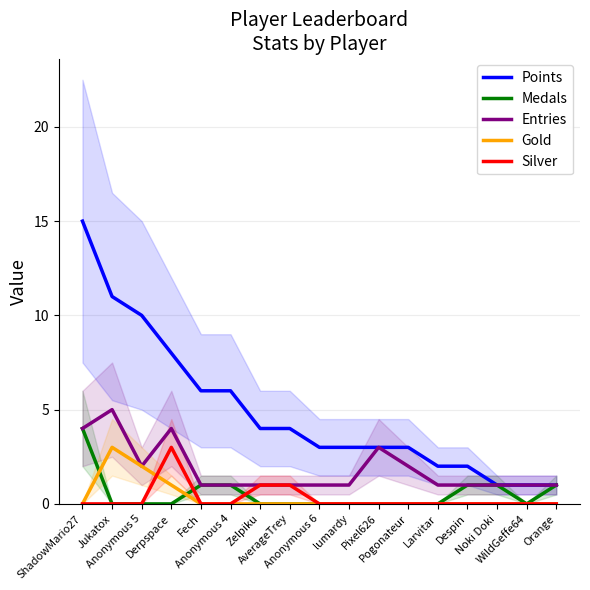

How many values in the Gold series exceed 0?

3